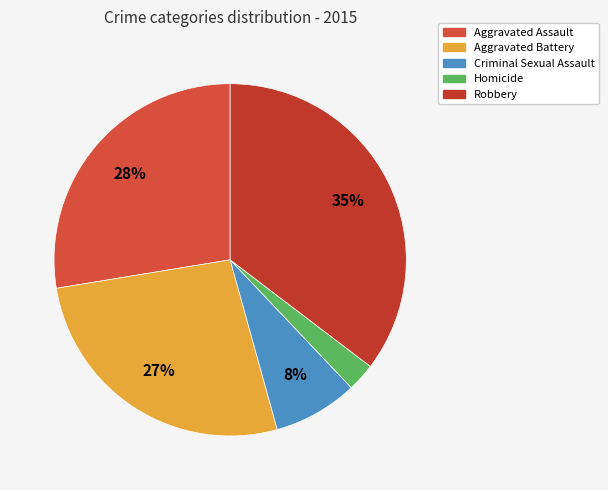

What is the largest slice in the pie chart?

Robbery